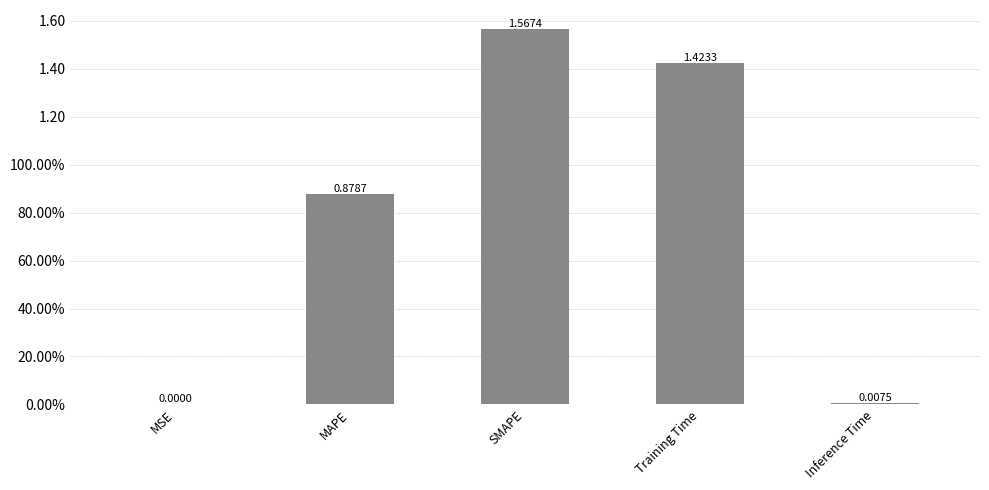

Count the number of data series in this chart.

1